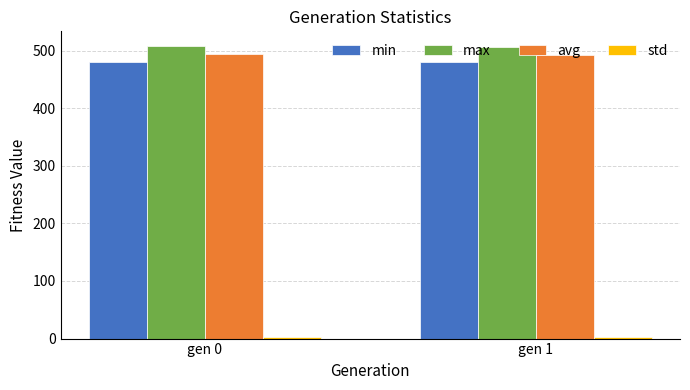

What is the lowest value of the max series?

506.8